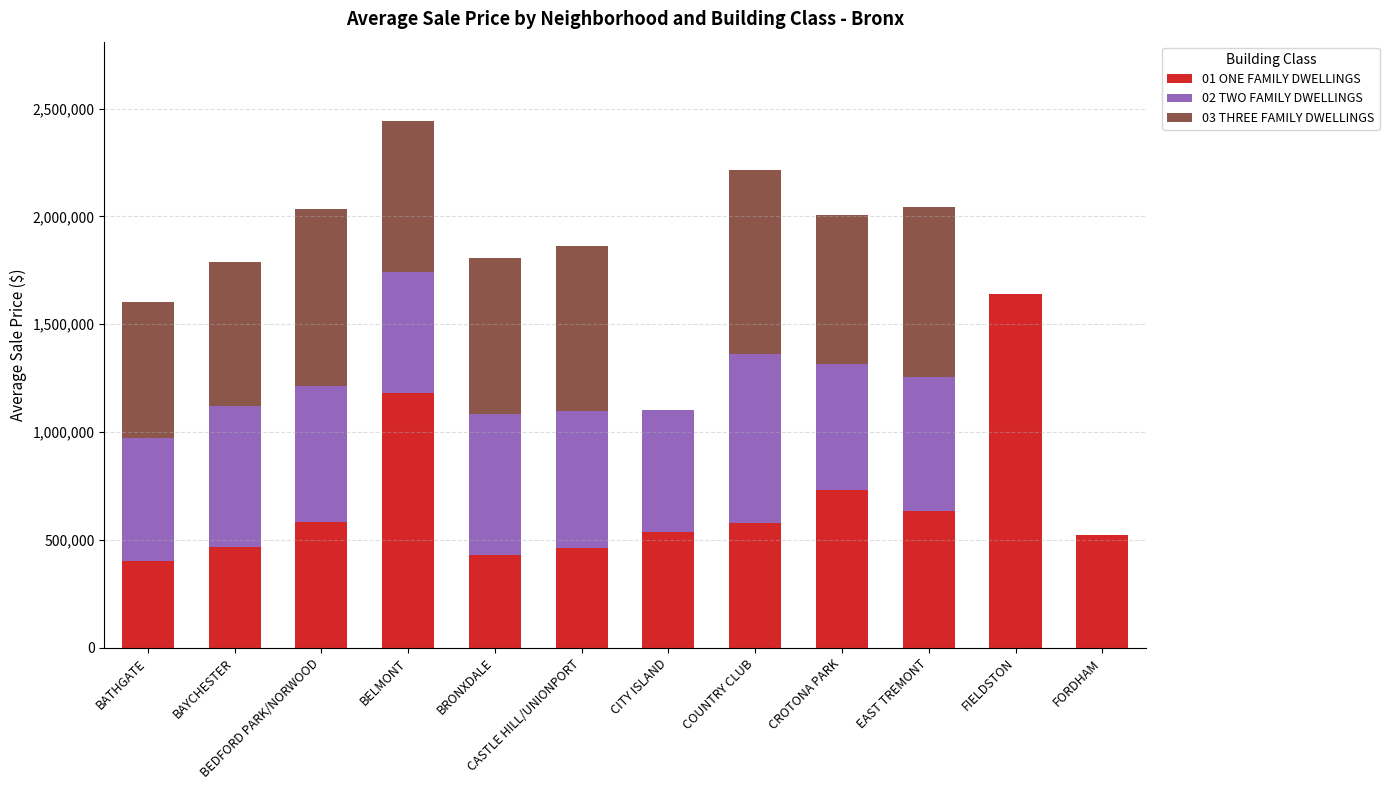

What are all the series names shown in the legend?

01 ONE FAMILY DWELLINGS, 02 TWO FAMILY DWELLINGS, 03 THREE FAMILY DWELLINGS